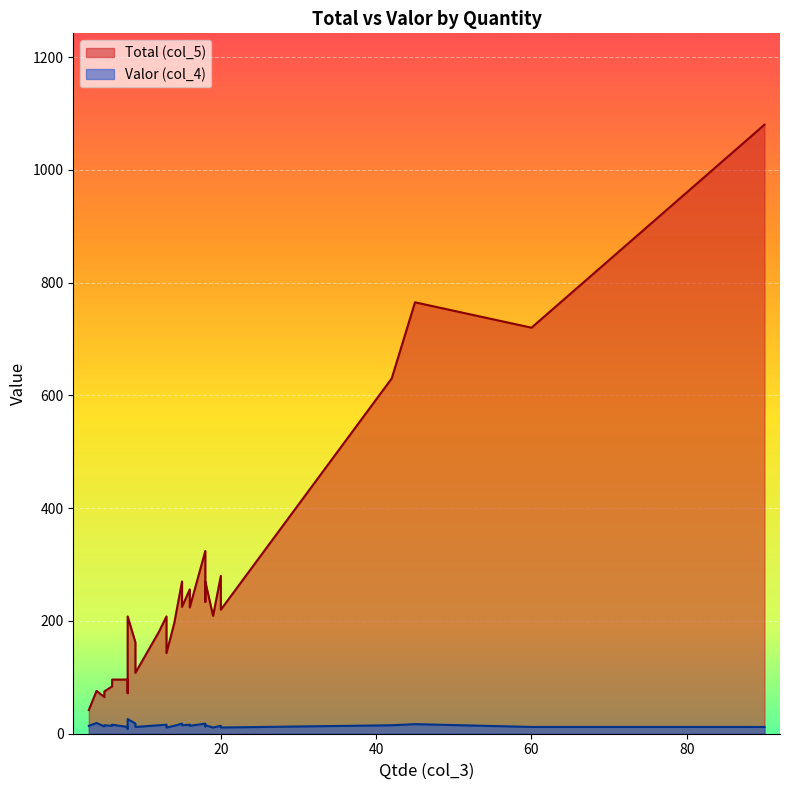

Rank the series by their average value, from highest to lowest.

Total (col_5), Valor (col_4)